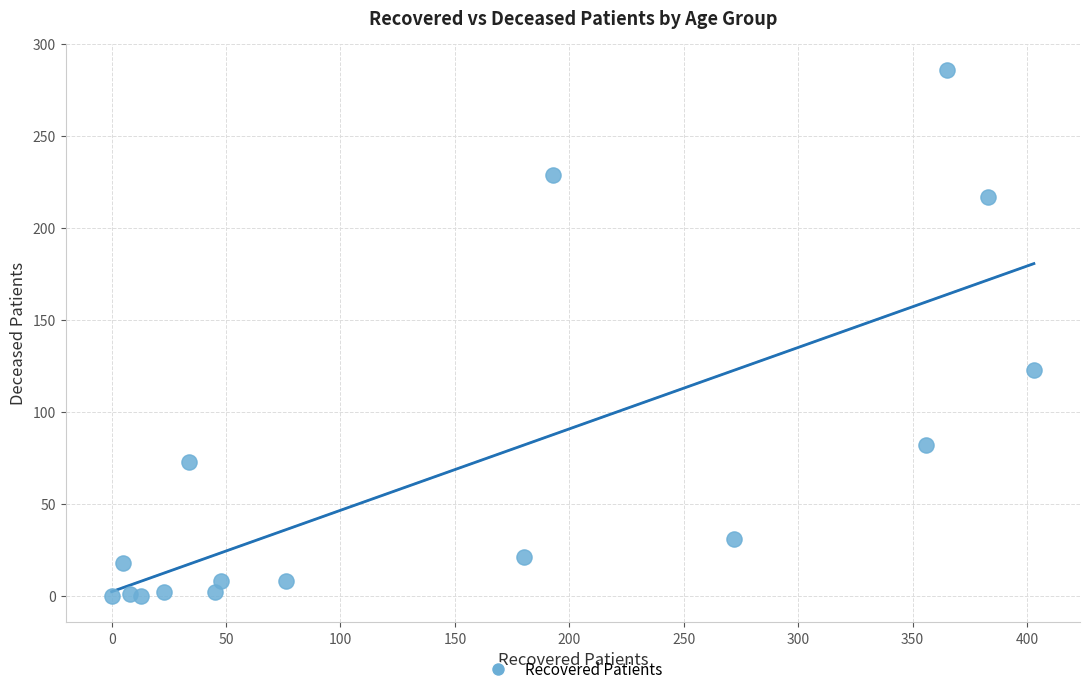

What is the range of Y values (max minus min)?

286